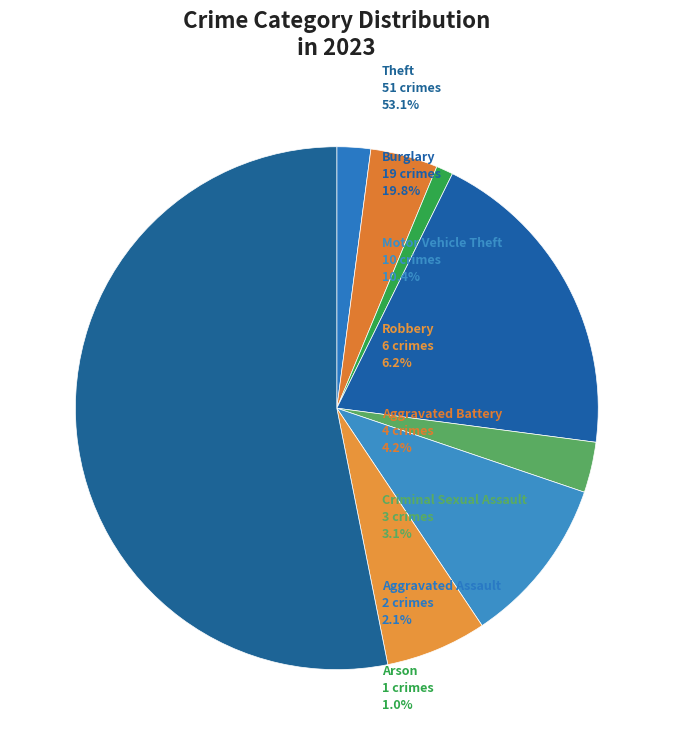

To the nearest percent, what is the average slice percentage?

12%